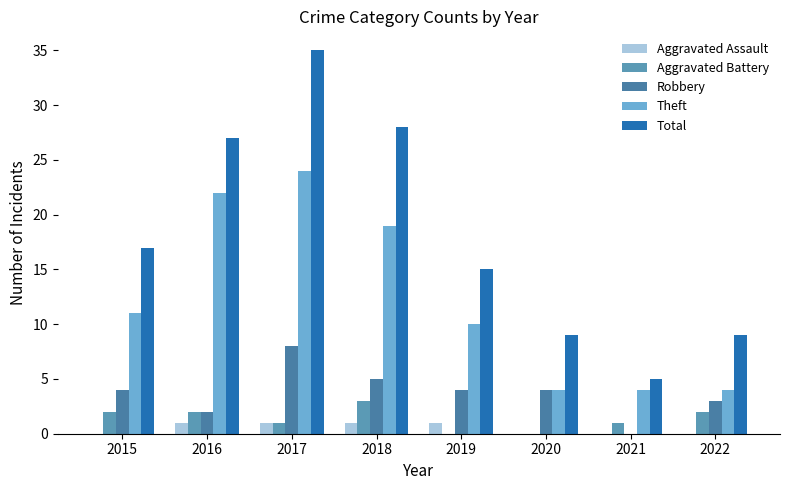

What is the value of the Aggravated Battery bar at the 8th from the left?

2